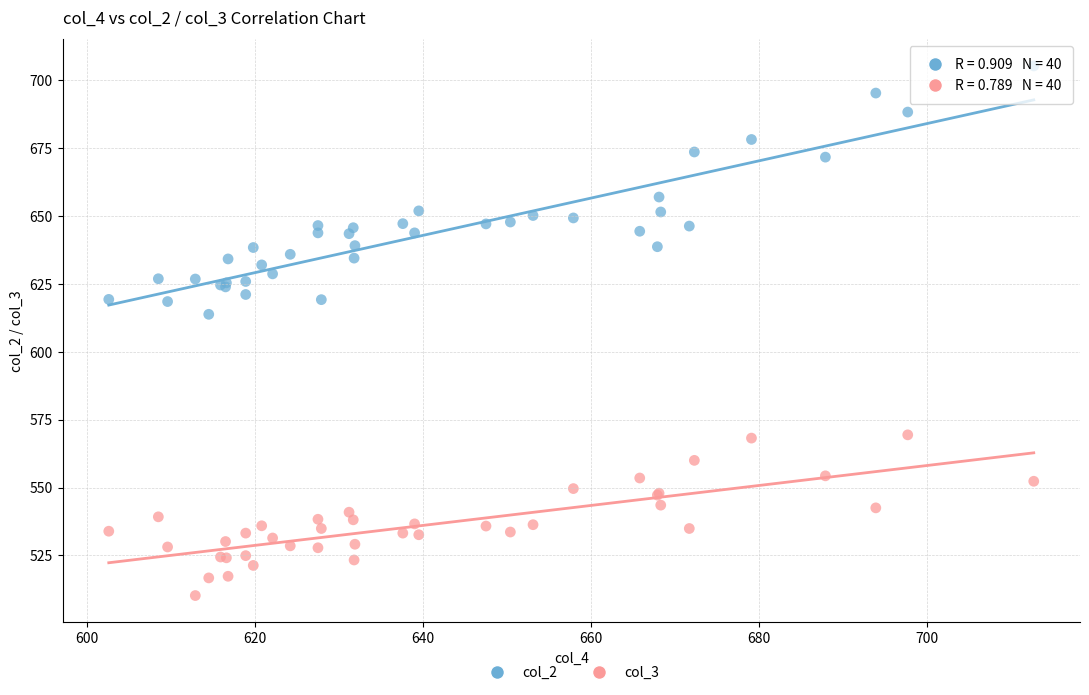

Which series contains the lowest Y value?

col_3